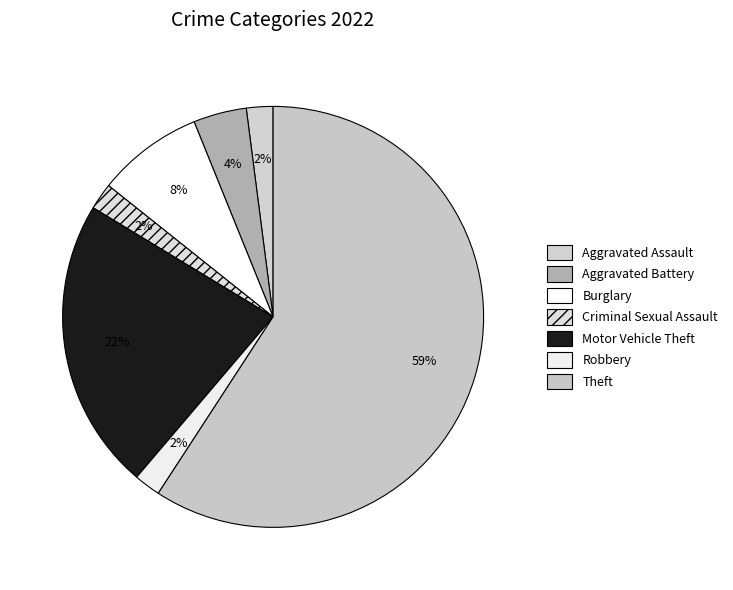

Is there any slice that represents more than half of the pie?

Yes